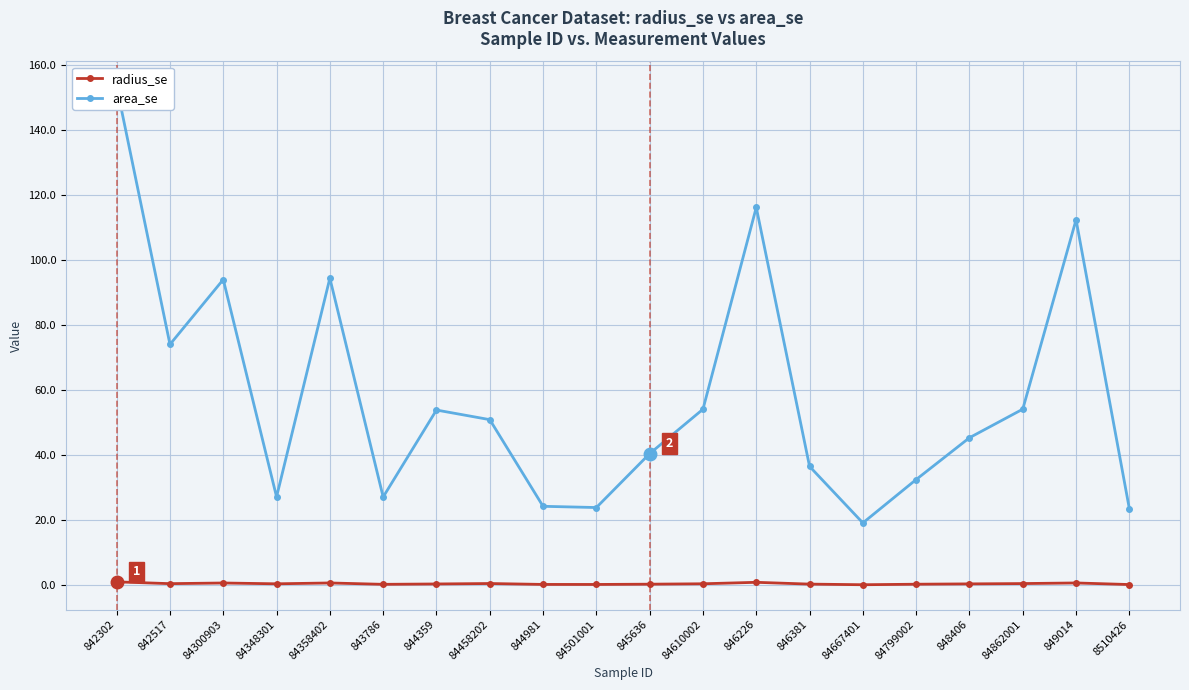

What is the difference between the maximum and second lowest values in the area_se series?

129.8